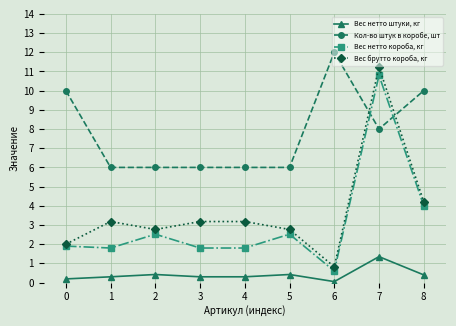

Reading right to left, transcribe all the data shown in this chart.

Вес нетто штуки, кг: 0.4	1.4	0.1	0.4	0.3	0.3	0.4	0.3	0.2
Кол-во штук в коробе, шт: 10.0	8.0	12.0	6.0	6.0	6.0	6.0	6.0	10.0
Вес нетто короба, кг: 4.0	10.8	0.6	2.5	1.8	1.8	2.5	1.8	1.9
Вес брутто короба, кг: 4.2	11.2	0.8	2.8	3.2	3.2	2.8	3.2	2.0